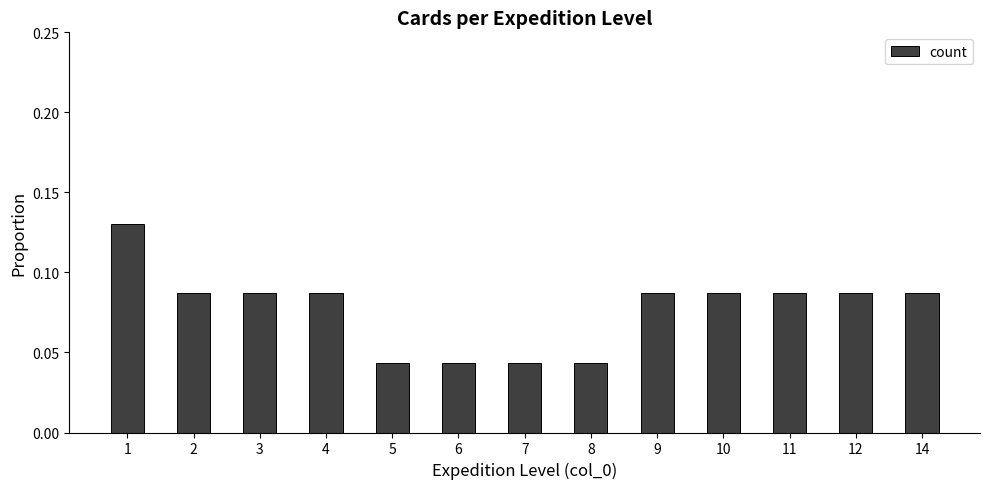

Are the bars grouped side by side (vs. stacked)?

No